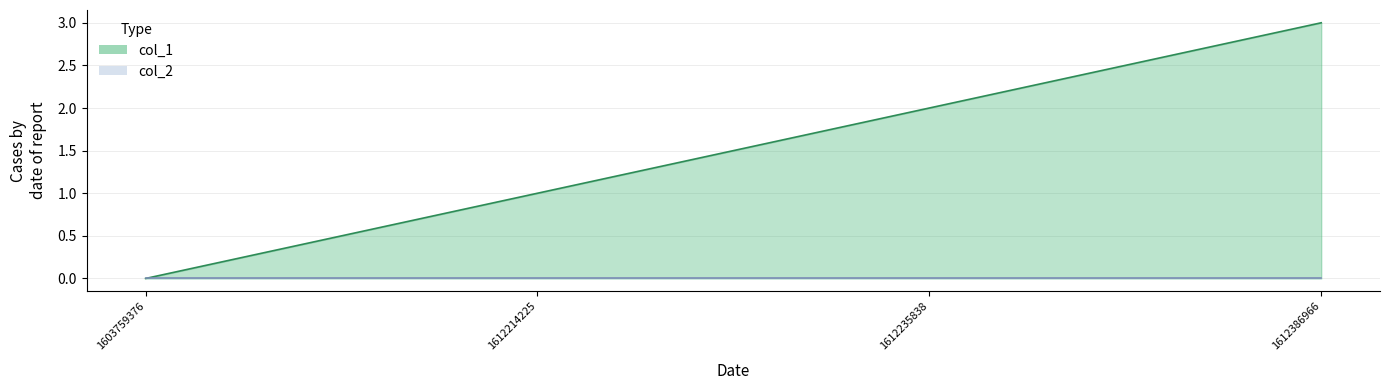

List the labels in order of value, largest first.

1612386966, 1612235838, 1612214225, 1603759376